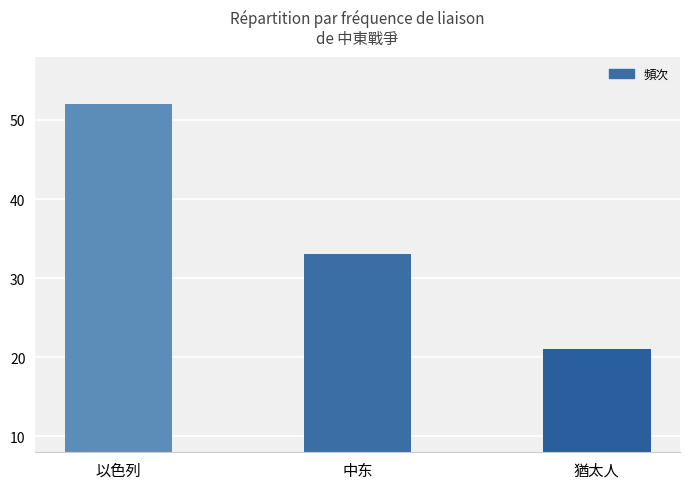

What is the sum of the values at 猶太人 and 以色列?

73